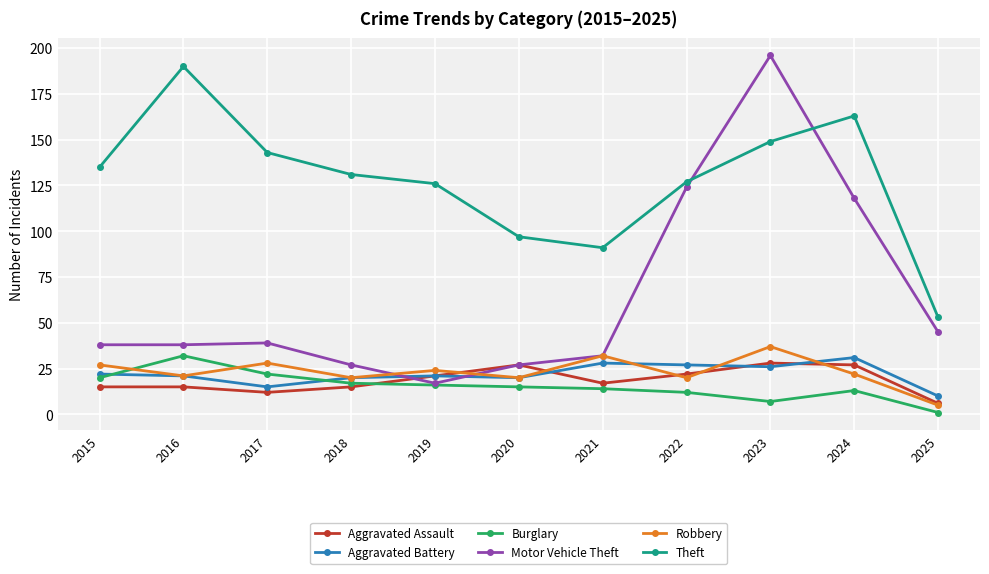

What is the maximum value for Burglary?

32